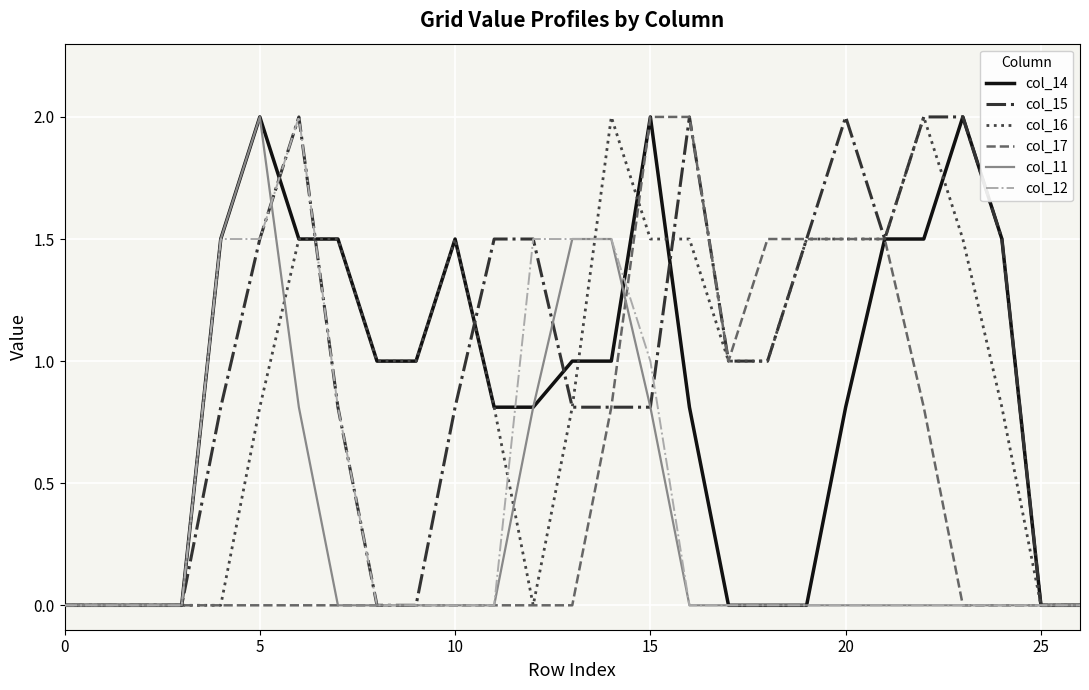

The value of col_14 at 10 is 1.5. True or false?

True